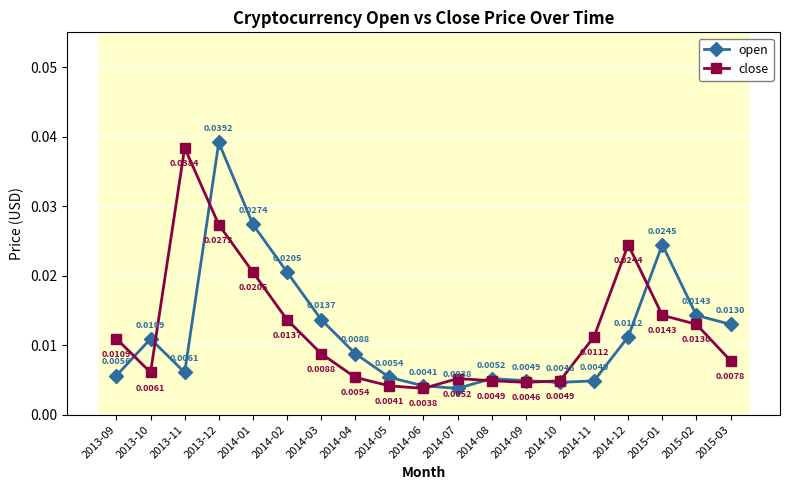

How many distinct data groups are displayed?

2